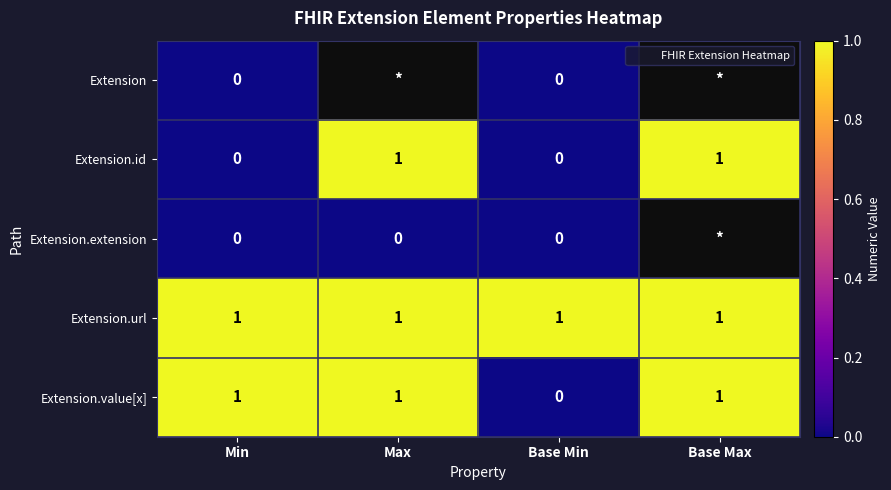

Which series changed the most between Min and Max?

Extension.id